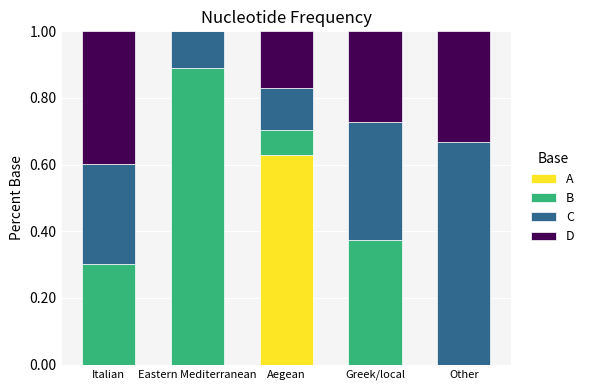

Which series changed the most between Eastern Mediterranean and Aegean?

B